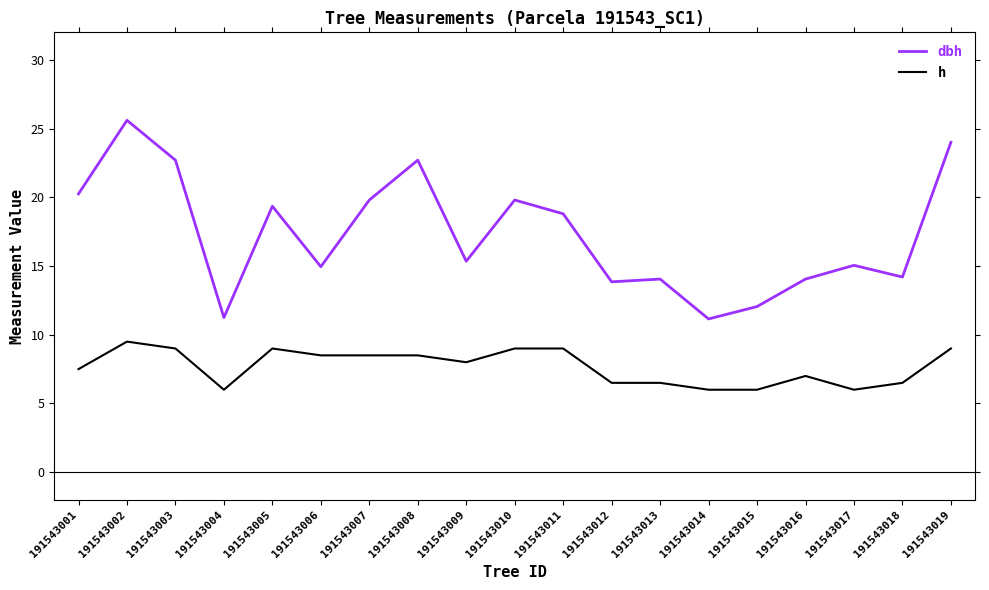

How many lines are shown in the chart?

2